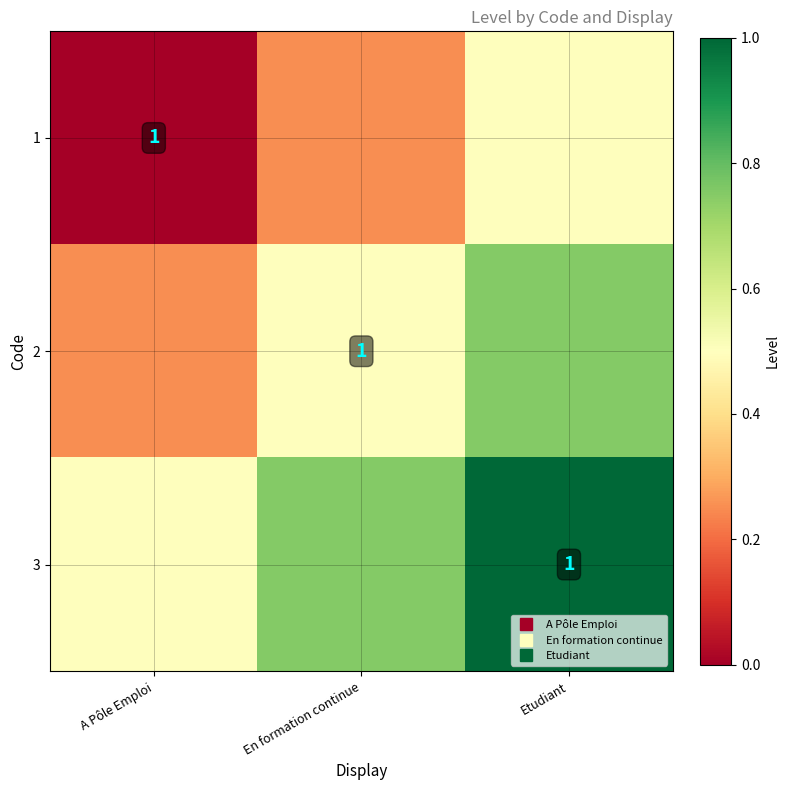

Rank the series by their maximum value, from highest to lowest.

3, 2, 1